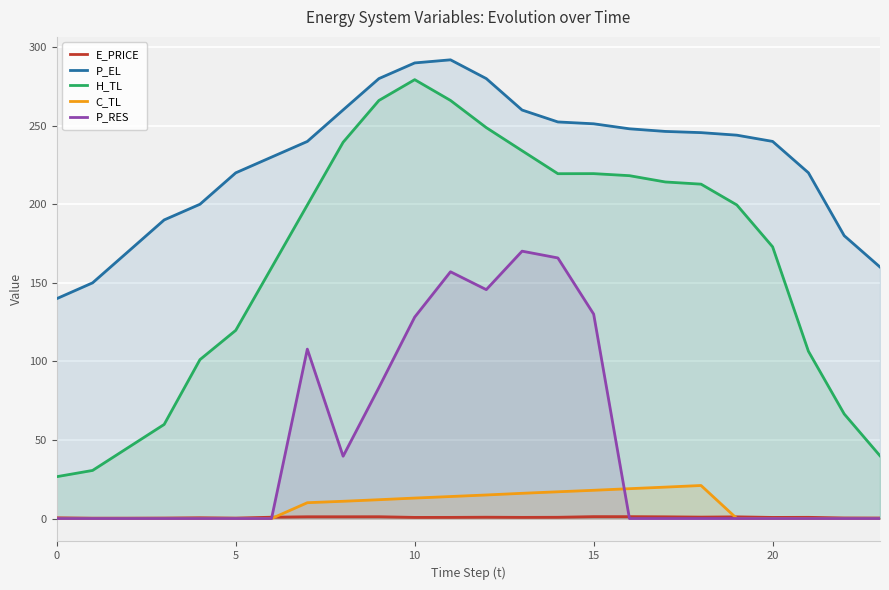

How many interior local peaks does the P_EL series have?

1